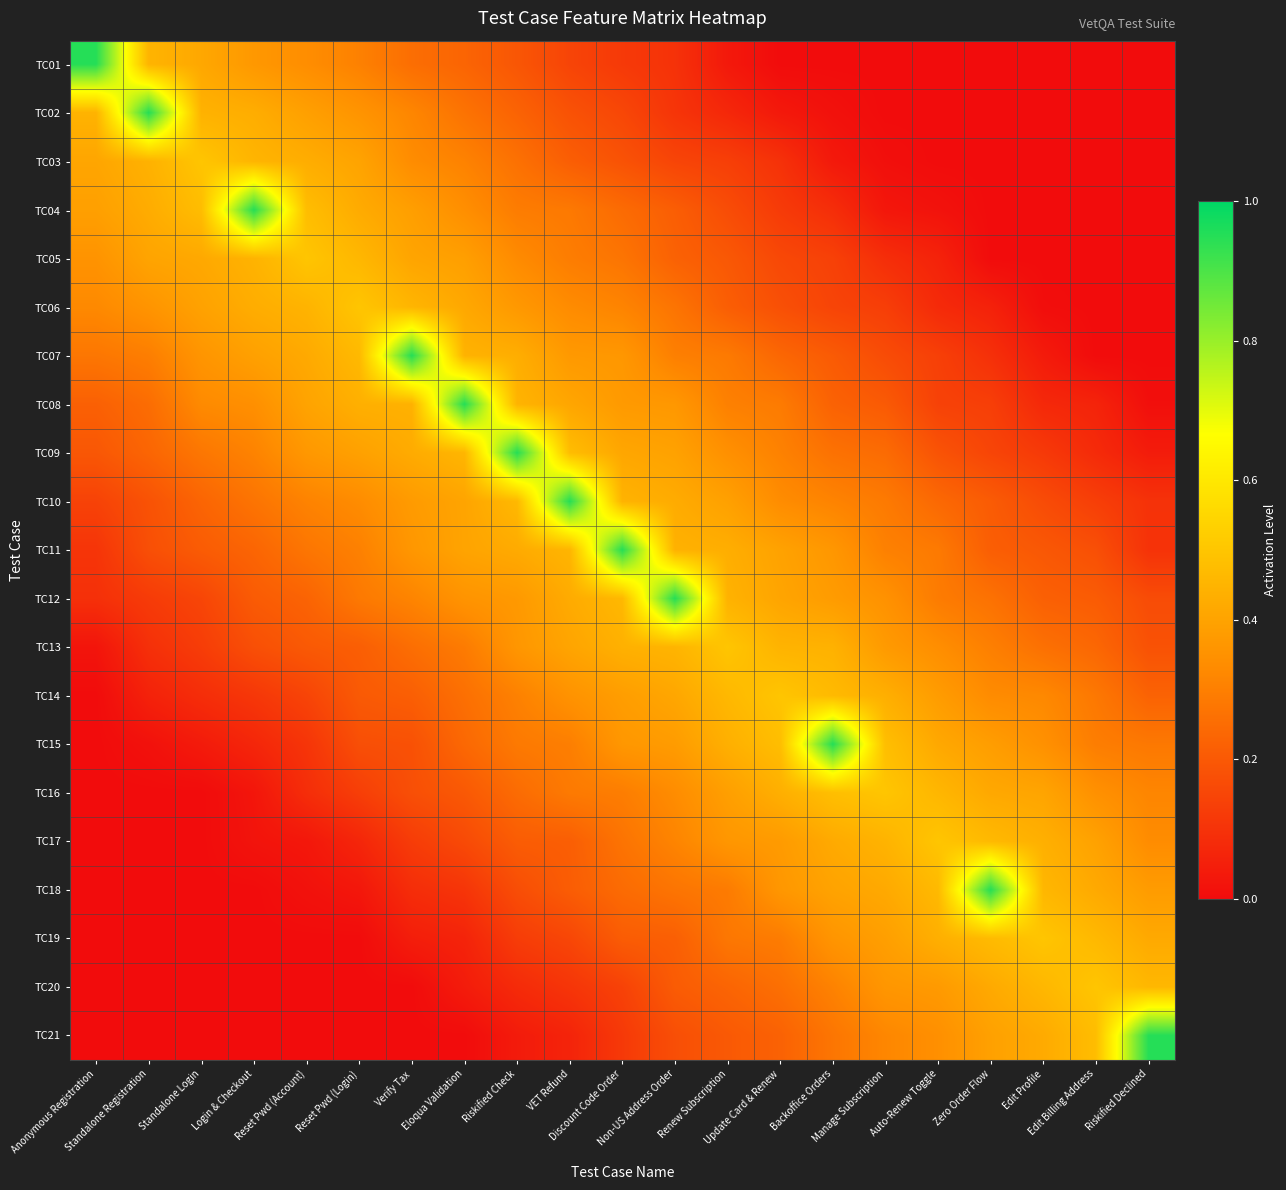

Reading left to right, extract all data points from this chart.

row_0: Anonymous Registration=0.9	Standalone Registration=0.5	Standalone Login=0.4	Login & Checkout=0.4	Reset Pwd (Account)=0.3	Reset Pwd (Login)=0.3	Verify Tax=0.3	Eloqua Validation=0.2	Riskified Check=0.2	VET Refund=0.1	Discount Code Order=0.1	Non-US Address Order=0.1	Renew Subscription=0.0	Update Card & Renew=0.0	Backoffice Orders=0.0	Manage Subscription=0.0	Auto-Renew Toggle=0.0	Zero Order Flow=0.0	Edit Profile=0.0	Edit Billing Address=0.0	Riskified Declined=0.0
row_1: Anonymous Registration=0.4	Standalone Registration=0.9	Standalone Login=0.4	Login & Checkout=0.4	Reset Pwd (Account)=0.4	Reset Pwd (Login)=0.4	Verify Tax=0.3	Eloqua Validation=0.3	Riskified Check=0.2	VET Refund=0.2	Discount Code Order=0.2	Non-US Address Order=0.1	Renew Subscription=0.1	Update Card & Renew=0.0	Backoffice Orders=0.0	Manage Subscription=0.0	Auto-Renew Toggle=0.0	Zero Order Flow=0.0	Edit Profile=0.0	Edit Billing Address=0.0	Riskified Declined=0.0
row_2: Anonymous Registration=0.4	Standalone Registration=0.4	Standalone Login=0.5	Login & Checkout=0.5	Reset Pwd (Account)=0.4	Reset Pwd (Login)=0.4	Verify Tax=0.3	Eloqua Validation=0.3	Riskified Check=0.3	VET Refund=0.2	Discount Code Order=0.2	Non-US Address Order=0.1	Renew Subscription=0.1	Update Card & Renew=0.1	Backoffice Orders=0.0	Manage Subscription=0.0	Auto-Renew Toggle=0.0	Zero Order Flow=0.0	Edit Profile=0.0	Edit Billing Address=0.0	Riskified Declined=0.0
row_3: Anonymous Registration=0.4	Standalone Registration=0.4	Standalone Login=0.5	Login & Checkout=0.9	Reset Pwd (Account)=0.5	Reset Pwd (Login)=0.4	Verify Tax=0.4	Eloqua Validation=0.3	Riskified Check=0.3	VET Refund=0.3	Discount Code Order=0.2	Non-US Address Order=0.2	Renew Subscription=0.2	Update Card & Renew=0.1	Backoffice Orders=0.1	Manage Subscription=0.0	Auto-Renew Toggle=0.0	Zero Order Flow=0.0	Edit Profile=0.0	Edit Billing Address=0.0	Riskified Declined=0.0
row_4: Anonymous Registration=0.4	Standalone Registration=0.4	Standalone Login=0.4	Login & Checkout=0.4	Reset Pwd (Account)=0.5	Reset Pwd (Login)=0.5	Verify Tax=0.4	Eloqua Validation=0.4	Riskified Check=0.3	VET Refund=0.3	Discount Code Order=0.3	Non-US Address Order=0.2	Renew Subscription=0.2	Update Card & Renew=0.2	Backoffice Orders=0.1	Manage Subscription=0.1	Auto-Renew Toggle=0.1	Zero Order Flow=0.0	Edit Profile=0.0	Edit Billing Address=0.0	Riskified Declined=0.0
row_5: Anonymous Registration=0.3	Standalone Registration=0.4	Standalone Login=0.4	Login & Checkout=0.4	Reset Pwd (Account)=0.4	Reset Pwd (Login)=0.5	Verify Tax=0.5	Eloqua Validation=0.4	Riskified Check=0.4	VET Refund=0.3	Discount Code Order=0.3	Non-US Address Order=0.3	Renew Subscription=0.2	Update Card & Renew=0.2	Backoffice Orders=0.1	Manage Subscription=0.1	Auto-Renew Toggle=0.1	Zero Order Flow=0.1	Edit Profile=0.0	Edit Billing Address=0.0	Riskified Declined=0.0
row_6: Anonymous Registration=0.3	Standalone Registration=0.3	Standalone Login=0.4	Login & Checkout=0.4	Reset Pwd (Account)=0.4	Reset Pwd (Login)=0.5	Verify Tax=0.9	Eloqua Validation=0.4	Riskified Check=0.4	VET Refund=0.4	Discount Code Order=0.4	Non-US Address Order=0.3	Renew Subscription=0.3	Update Card & Renew=0.2	Backoffice Orders=0.2	Manage Subscription=0.2	Auto-Renew Toggle=0.1	Zero Order Flow=0.1	Edit Profile=0.0	Edit Billing Address=0.0	Riskified Declined=0.0
row_7: Anonymous Registration=0.2	Standalone Registration=0.3	Standalone Login=0.3	Login & Checkout=0.3	Reset Pwd (Account)=0.4	Reset Pwd (Login)=0.4	Verify Tax=0.4	Eloqua Validation=0.9	Riskified Check=0.4	VET Refund=0.4	Discount Code Order=0.4	Non-US Address Order=0.4	Renew Subscription=0.3	Update Card & Renew=0.3	Backoffice Orders=0.2	Manage Subscription=0.2	Auto-Renew Toggle=0.1	Zero Order Flow=0.1	Edit Profile=0.1	Edit Billing Address=0.1	Riskified Declined=0.0
row_8: Anonymous Registration=0.2	Standalone Registration=0.2	Standalone Login=0.3	Login & Checkout=0.3	Reset Pwd (Account)=0.4	Reset Pwd (Login)=0.4	Verify Tax=0.4	Eloqua Validation=0.5	Riskified Check=0.9	VET Refund=0.5	Discount Code Order=0.4	Non-US Address Order=0.4	Renew Subscription=0.3	Update Card & Renew=0.3	Backoffice Orders=0.3	Manage Subscription=0.2	Auto-Renew Toggle=0.2	Zero Order Flow=0.1	Edit Profile=0.1	Edit Billing Address=0.1	Riskified Declined=0.0
row_9: Anonymous Registration=0.1	Standalone Registration=0.2	Standalone Login=0.2	Login & Checkout=0.3	Reset Pwd (Account)=0.3	Reset Pwd (Login)=0.3	Verify Tax=0.4	Eloqua Validation=0.4	Riskified Check=0.5	VET Refund=0.9	Discount Code Order=0.4	Non-US Address Order=0.4	Renew Subscription=0.4	Update Card & Renew=0.3	Backoffice Orders=0.3	Manage Subscription=0.3	Auto-Renew Toggle=0.2	Zero Order Flow=0.2	Edit Profile=0.2	Edit Billing Address=0.1	Riskified Declined=0.1
row_10: Anonymous Registration=0.1	Standalone Registration=0.2	Standalone Login=0.2	Login & Checkout=0.2	Reset Pwd (Account)=0.3	Reset Pwd (Login)=0.3	Verify Tax=0.4	Eloqua Validation=0.4	Riskified Check=0.4	VET Refund=0.5	Discount Code Order=0.9	Non-US Address Order=0.4	Renew Subscription=0.4	Update Card & Renew=0.4	Backoffice Orders=0.4	Manage Subscription=0.3	Auto-Renew Toggle=0.3	Zero Order Flow=0.2	Edit Profile=0.2	Edit Billing Address=0.2	Riskified Declined=0.1
row_11: Anonymous Registration=0.1	Standalone Registration=0.1	Standalone Login=0.1	Login & Checkout=0.2	Reset Pwd (Account)=0.2	Reset Pwd (Login)=0.3	Verify Tax=0.3	Eloqua Validation=0.4	Riskified Check=0.4	VET Refund=0.4	Discount Code Order=0.5	Non-US Address Order=0.9	Renew Subscription=0.4	Update Card & Renew=0.4	Backoffice Orders=0.4	Manage Subscription=0.4	Auto-Renew Toggle=0.3	Zero Order Flow=0.3	Edit Profile=0.2	Edit Billing Address=0.2	Riskified Declined=0.2
row_12: Anonymous Registration=0.0	Standalone Registration=0.1	Standalone Login=0.1	Login & Checkout=0.2	Reset Pwd (Account)=0.2	Reset Pwd (Login)=0.2	Verify Tax=0.3	Eloqua Validation=0.3	Riskified Check=0.4	VET Refund=0.4	Discount Code Order=0.4	Non-US Address Order=0.5	Renew Subscription=0.5	Update Card & Renew=0.4	Backoffice Orders=0.4	Manage Subscription=0.4	Auto-Renew Toggle=0.3	Zero Order Flow=0.3	Edit Profile=0.3	Edit Billing Address=0.2	Riskified Declined=0.2
row_13: Anonymous Registration=0.0	Standalone Registration=0.1	Standalone Login=0.1	Login & Checkout=0.1	Reset Pwd (Account)=0.1	Reset Pwd (Login)=0.2	Verify Tax=0.2	Eloqua Validation=0.3	Riskified Check=0.3	VET Refund=0.4	Discount Code Order=0.4	Non-US Address Order=0.4	Renew Subscription=0.5	Update Card & Renew=0.5	Backoffice Orders=0.5	Manage Subscription=0.4	Auto-Renew Toggle=0.4	Zero Order Flow=0.3	Edit Profile=0.3	Edit Billing Address=0.3	Riskified Declined=0.2
row_14: Anonymous Registration=0.0	Standalone Registration=0.0	Standalone Login=0.0	Login & Checkout=0.1	Reset Pwd (Account)=0.1	Reset Pwd (Login)=0.2	Verify Tax=0.2	Eloqua Validation=0.2	Riskified Check=0.3	VET Refund=0.3	Discount Code Order=0.4	Non-US Address Order=0.4	Renew Subscription=0.4	Update Card & Renew=0.5	Backoffice Orders=0.9	Manage Subscription=0.5	Auto-Renew Toggle=0.4	Zero Order Flow=0.4	Edit Profile=0.3	Edit Billing Address=0.3	Riskified Declined=0.3
row_15: Anonymous Registration=0.0	Standalone Registration=0.0	Standalone Login=0.0	Login & Checkout=0.0	Reset Pwd (Account)=0.1	Reset Pwd (Login)=0.1	Verify Tax=0.2	Eloqua Validation=0.2	Riskified Check=0.2	VET Refund=0.3	Discount Code Order=0.3	Non-US Address Order=0.3	Renew Subscription=0.4	Update Card & Renew=0.4	Backoffice Orders=0.5	Manage Subscription=0.5	Auto-Renew Toggle=0.5	Zero Order Flow=0.4	Edit Profile=0.4	Edit Billing Address=0.3	Riskified Declined=0.3
row_16: Anonymous Registration=0.0	Standalone Registration=0.0	Standalone Login=0.0	Login & Checkout=0.0	Reset Pwd (Account)=0.0	Reset Pwd (Login)=0.1	Verify Tax=0.1	Eloqua Validation=0.2	Riskified Check=0.2	VET Refund=0.2	Discount Code Order=0.3	Non-US Address Order=0.3	Renew Subscription=0.4	Update Card & Renew=0.4	Backoffice Orders=0.4	Manage Subscription=0.4	Auto-Renew Toggle=0.5	Zero Order Flow=0.5	Edit Profile=0.4	Edit Billing Address=0.4	Riskified Declined=0.3
row_17: Anonymous Registration=0.0	Standalone Registration=0.0	Standalone Login=0.0	Login & Checkout=0.0	Reset Pwd (Account)=0.0	Reset Pwd (Login)=0.0	Verify Tax=0.1	Eloqua Validation=0.1	Riskified Check=0.2	VET Refund=0.2	Discount Code Order=0.2	Non-US Address Order=0.3	Renew Subscription=0.3	Update Card & Renew=0.4	Backoffice Orders=0.4	Manage Subscription=0.4	Auto-Renew Toggle=0.5	Zero Order Flow=0.9	Edit Profile=0.5	Edit Billing Address=0.4	Riskified Declined=0.4
row_18: Anonymous Registration=0.0	Standalone Registration=0.0	Standalone Login=0.0	Login & Checkout=0.0	Reset Pwd (Account)=0.0	Reset Pwd (Login)=0.0	Verify Tax=0.0	Eloqua Validation=0.1	Riskified Check=0.1	VET Refund=0.2	Discount Code Order=0.2	Non-US Address Order=0.2	Renew Subscription=0.3	Update Card & Renew=0.3	Backoffice Orders=0.4	Manage Subscription=0.4	Auto-Renew Toggle=0.4	Zero Order Flow=0.5	Edit Profile=0.5	Edit Billing Address=0.5	Riskified Declined=0.4
row_19: Anonymous Registration=0.0	Standalone Registration=0.0	Standalone Login=0.0	Login & Checkout=0.0	Reset Pwd (Account)=0.0	Reset Pwd (Login)=0.0	Verify Tax=0.0	Eloqua Validation=0.0	Riskified Check=0.1	VET Refund=0.1	Discount Code Order=0.1	Non-US Address Order=0.2	Renew Subscription=0.2	Update Card & Renew=0.3	Backoffice Orders=0.3	Manage Subscription=0.4	Auto-Renew Toggle=0.4	Zero Order Flow=0.4	Edit Profile=0.5	Edit Billing Address=0.5	Riskified Declined=0.5
row_20: Anonymous Registration=0.0	Standalone Registration=0.0	Standalone Login=0.0	Login & Checkout=0.0	Reset Pwd (Account)=0.0	Reset Pwd (Login)=0.0	Verify Tax=0.0	Eloqua Validation=0.0	Riskified Check=0.0	VET Refund=0.1	Discount Code Order=0.1	Non-US Address Order=0.2	Renew Subscription=0.2	Update Card & Renew=0.2	Backoffice Orders=0.3	Manage Subscription=0.3	Auto-Renew Toggle=0.3	Zero Order Flow=0.4	Edit Profile=0.4	Edit Billing Address=0.5	Riskified Declined=0.9